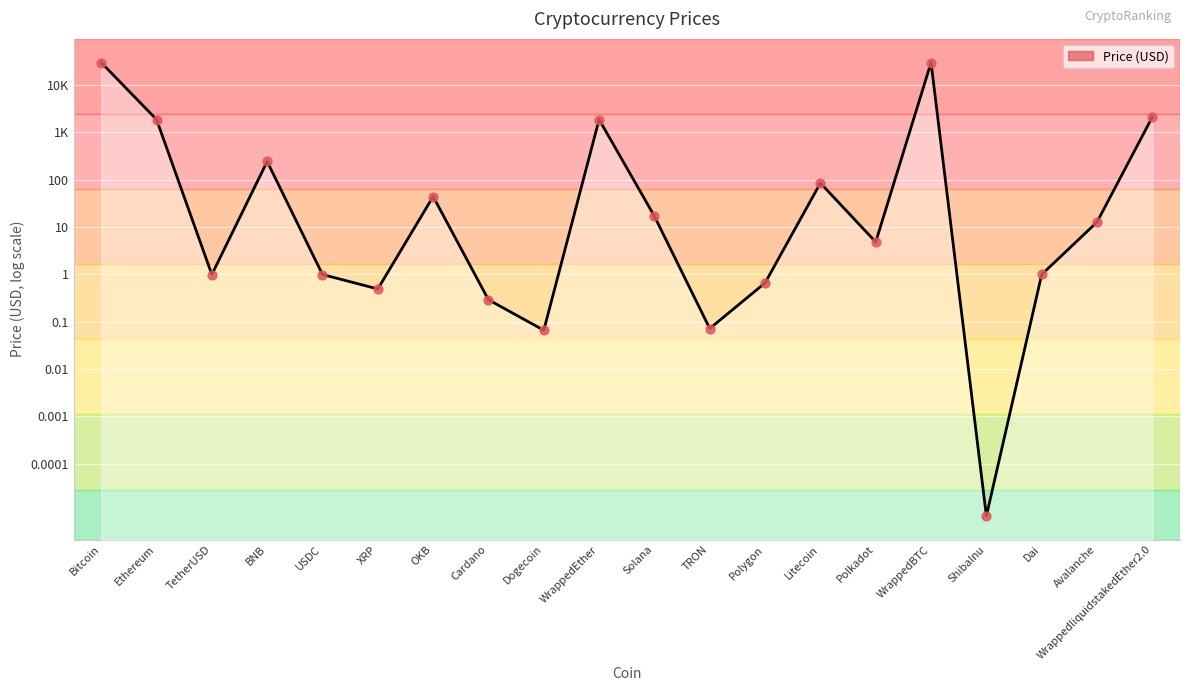

What is the change in value from TRON to Avalanche?

+2.2